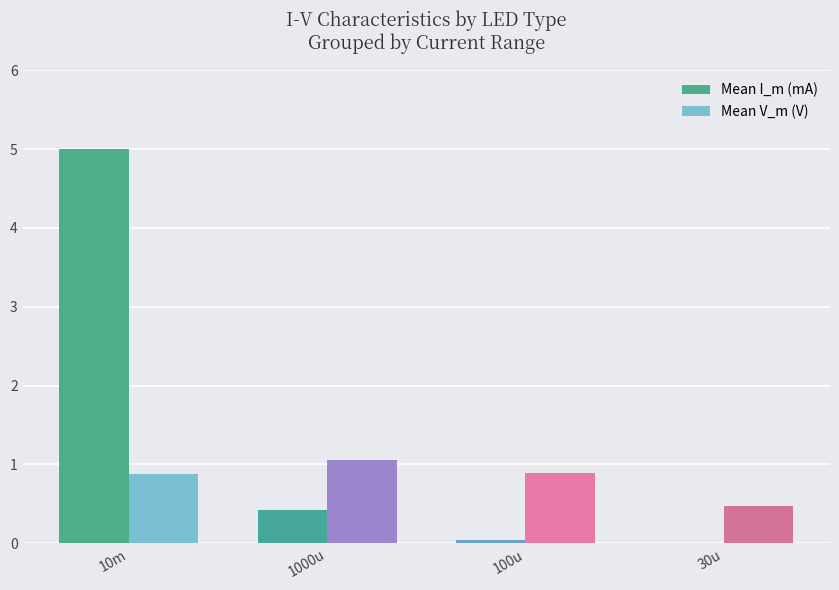

Between 10m and 30u, which series saw the biggest shift?

Mean I_m (mA)